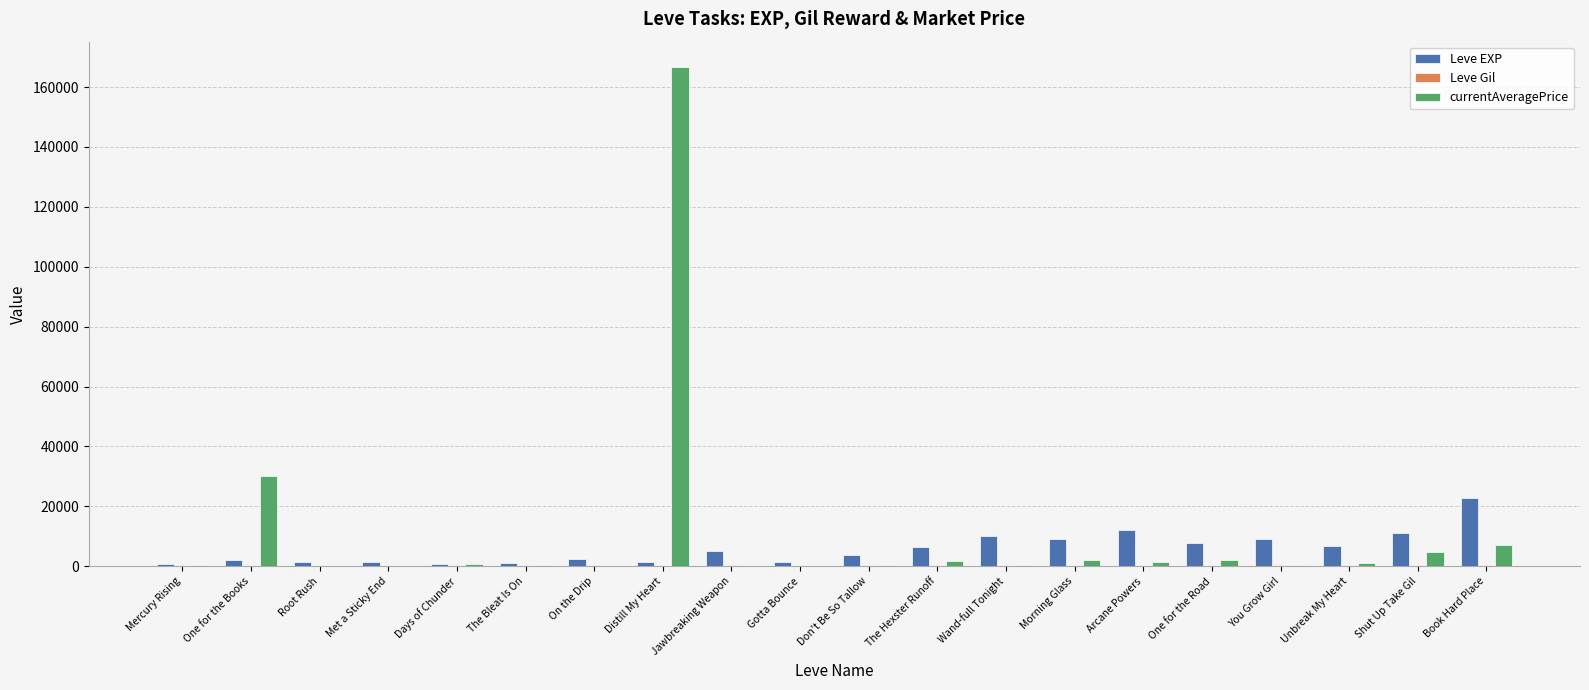

Between One for the Books and Days of Chunder, which series saw the biggest shift?

currentAveragePrice